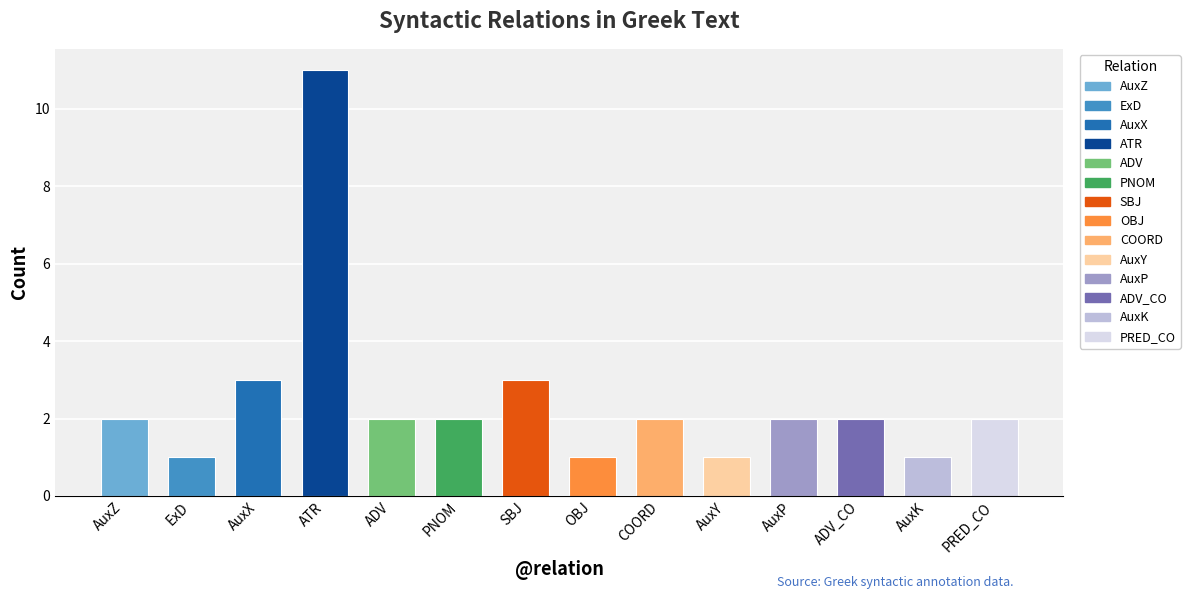

How many data points does each series have?

14